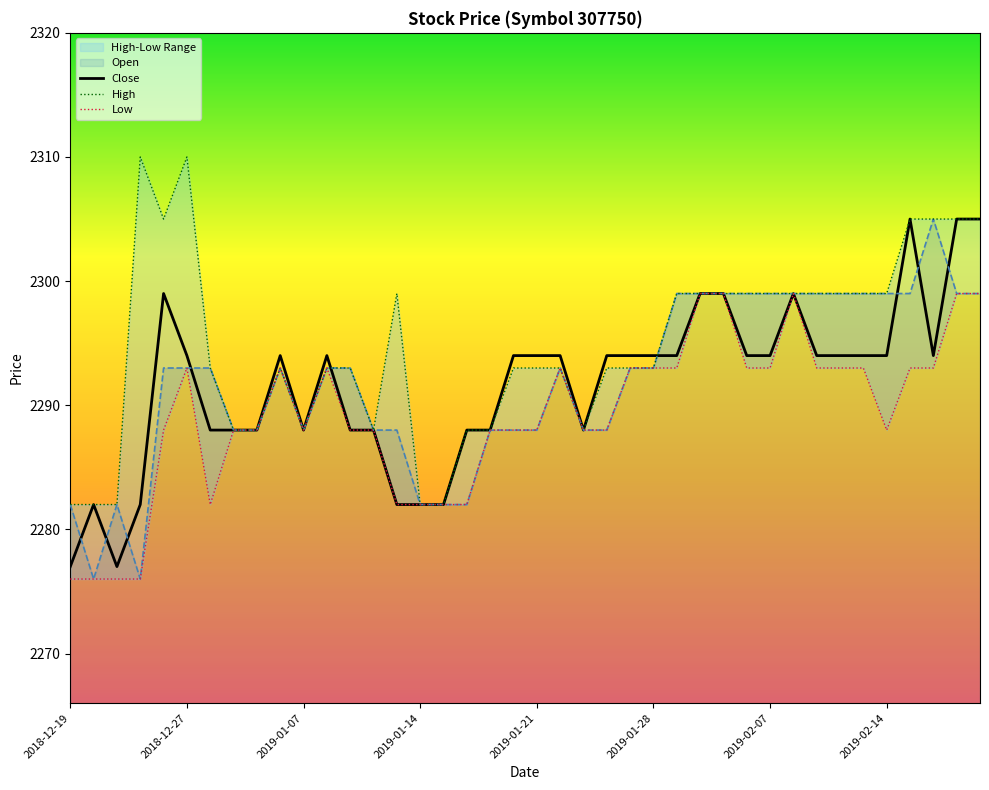

What position from the right is 2019-01-25?

16